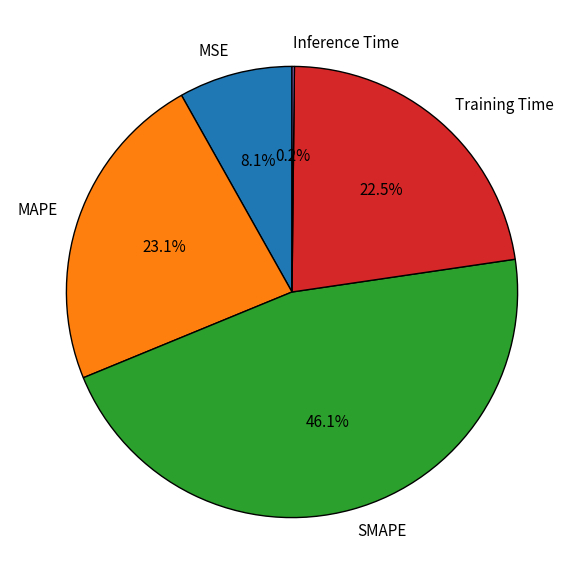

What is the largest slice in the pie chart?

SMAPE